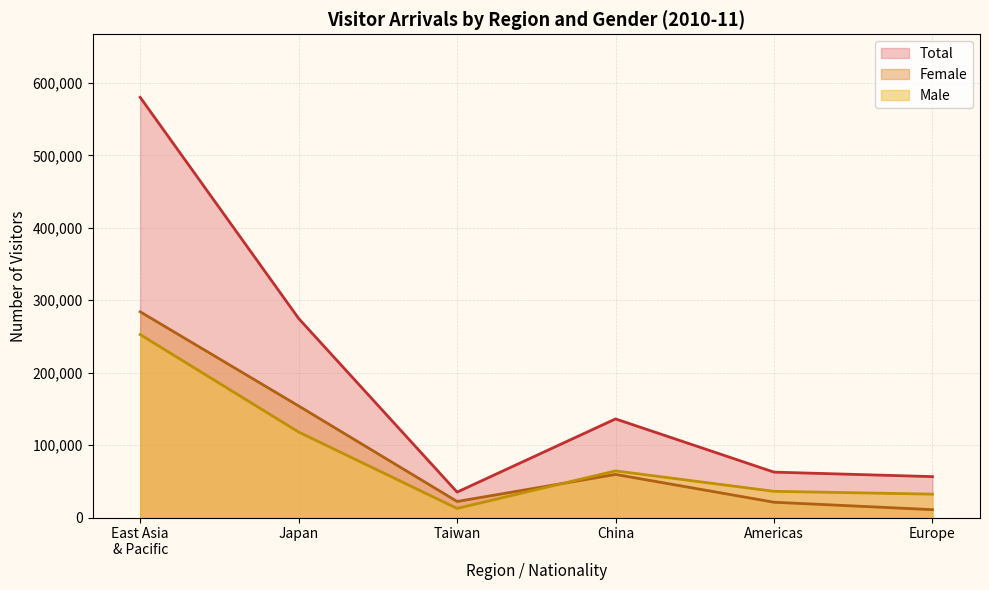

Which series has the largest range (max minus min)?

Total